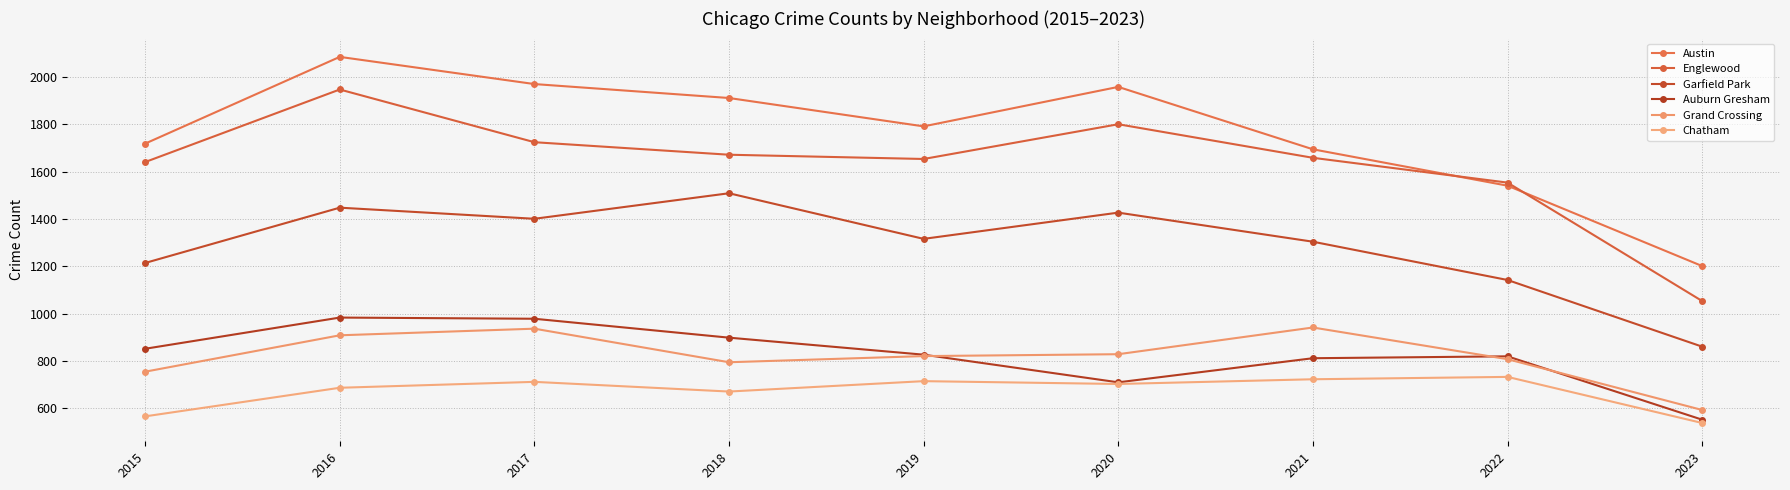

Which series has the largest total across all categories?

Austin